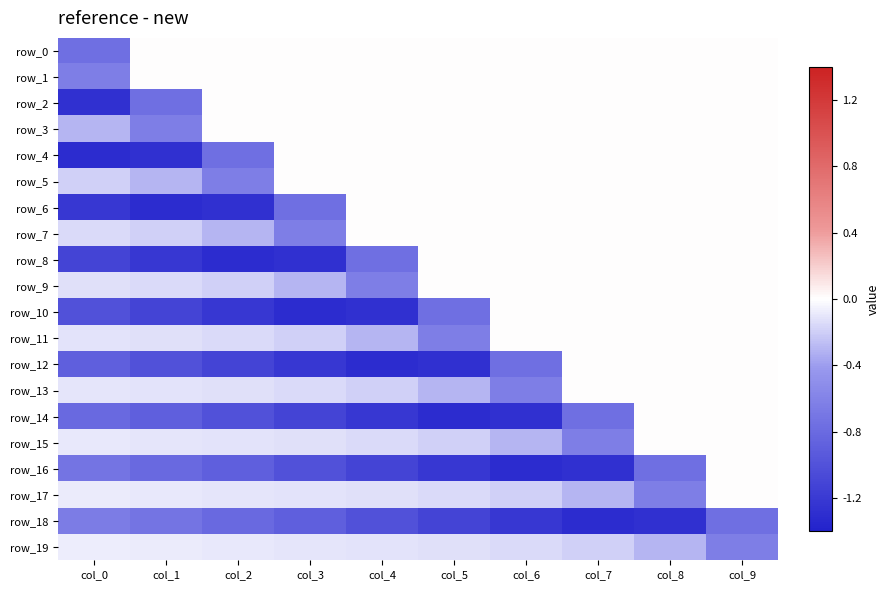

The row_10 series shows -1.1 at col_1. True or false?

True